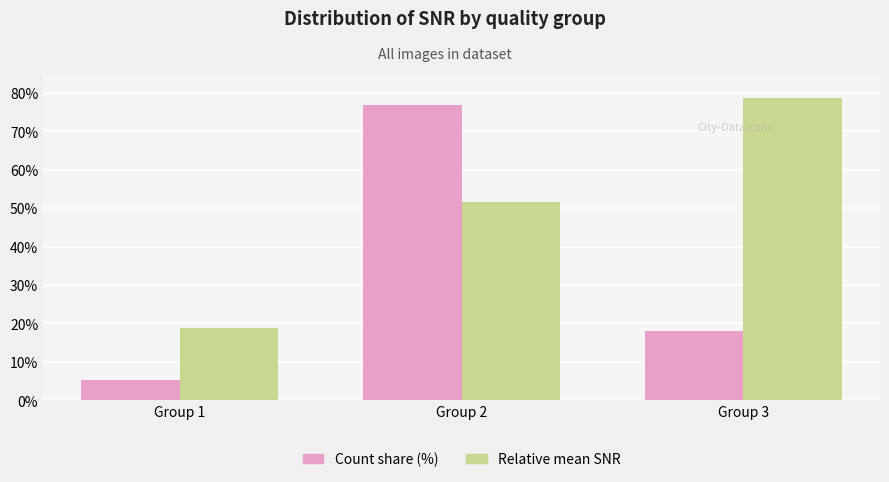

What are all the series names shown in the legend?

Count share (%), Relative mean SNR